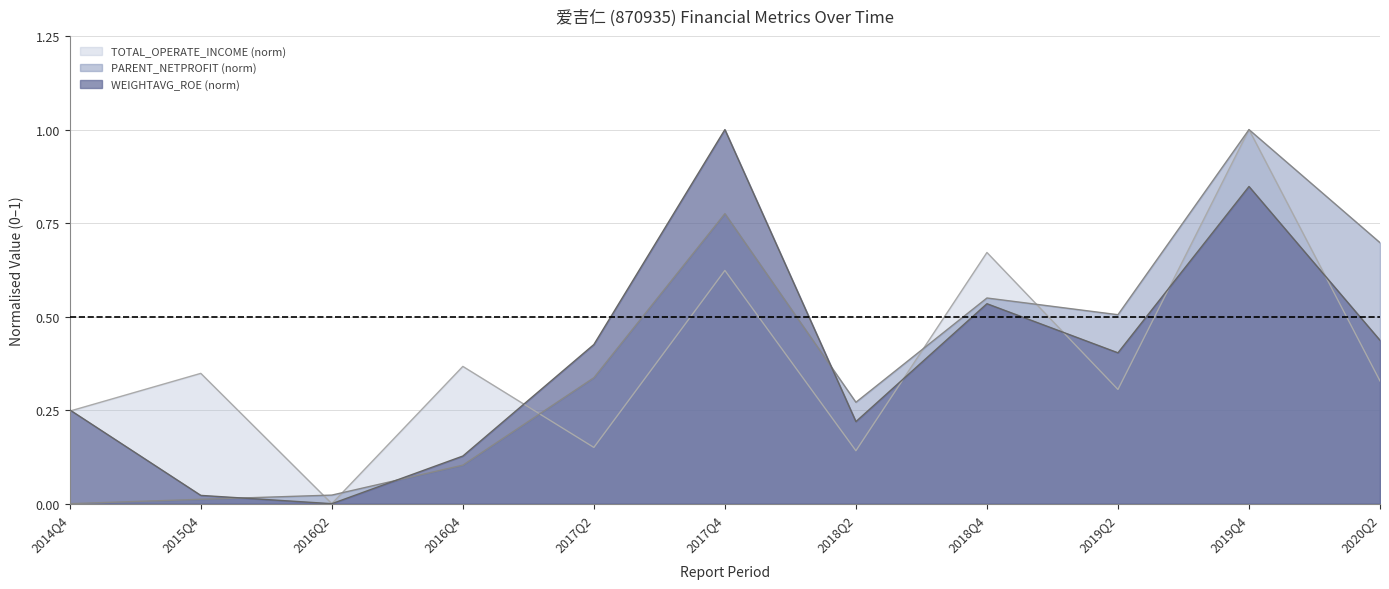

Reading left to right, what are all the values shown in this chart?

TOTAL_OPERATE_INCOME: 0.2	0.3	0.0	0.4	0.2	0.6	0.1	0.7	0.3	1.0	0.3
PARENT_NETPROFIT: 0.0	0.0	0.0	0.1	0.3	0.8	0.3	0.5	0.5	1.0	0.7
WEIGHTAVG_ROE: 0.3	0.0	0.0	0.1	0.4	1.0	0.2	0.5	0.4	0.8	0.4